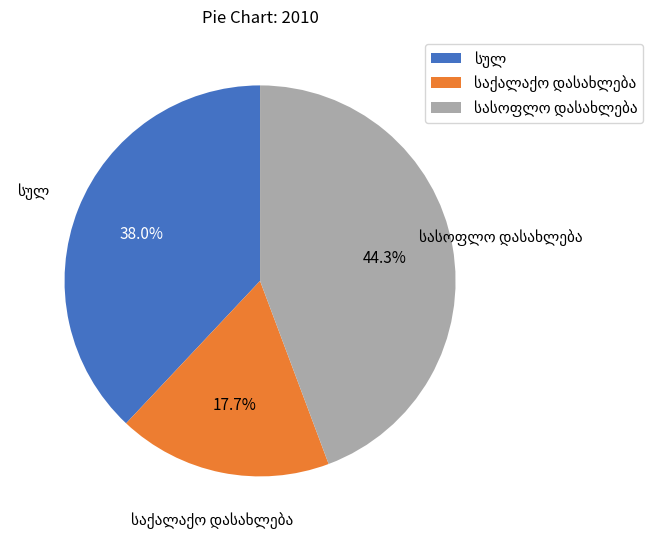

Is there a majority slice in this chart?

No